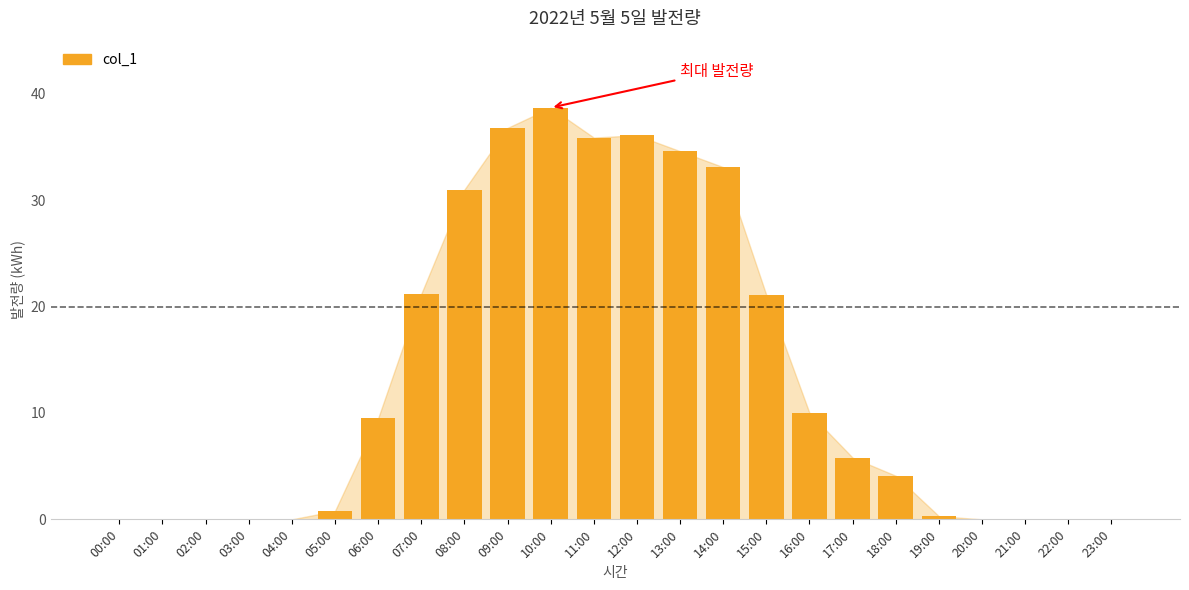

The chart shows a value of 10.2 at 17:00. True or false?

False